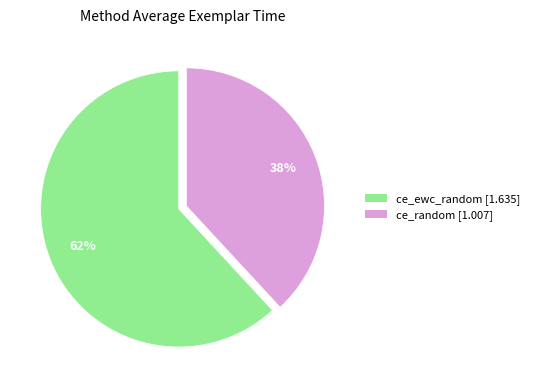

Count the number of slices in the pie.

2